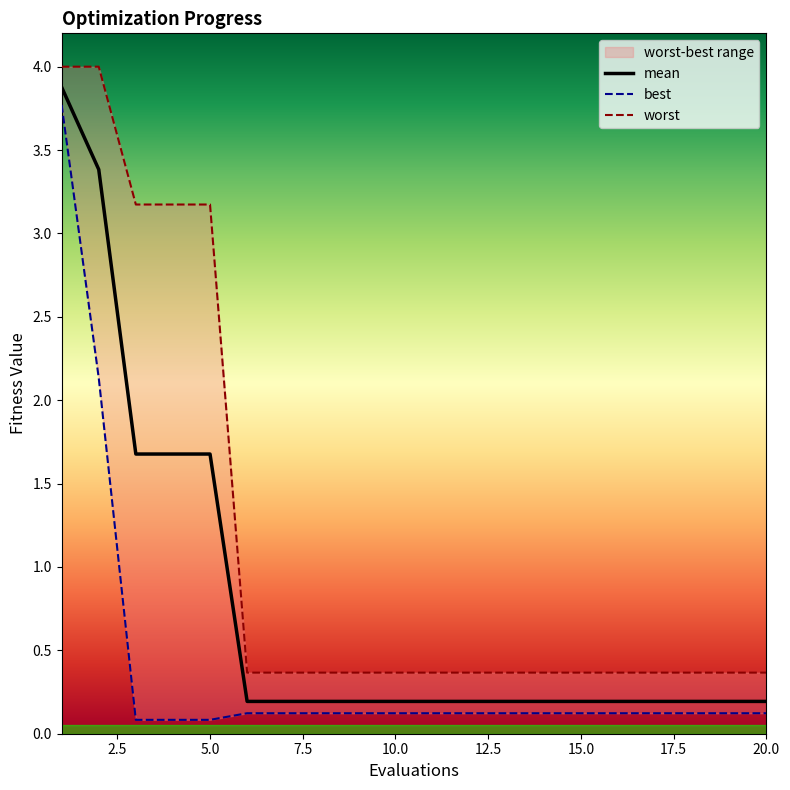

What is the value of the mean point at the 20th from the left?

0.2